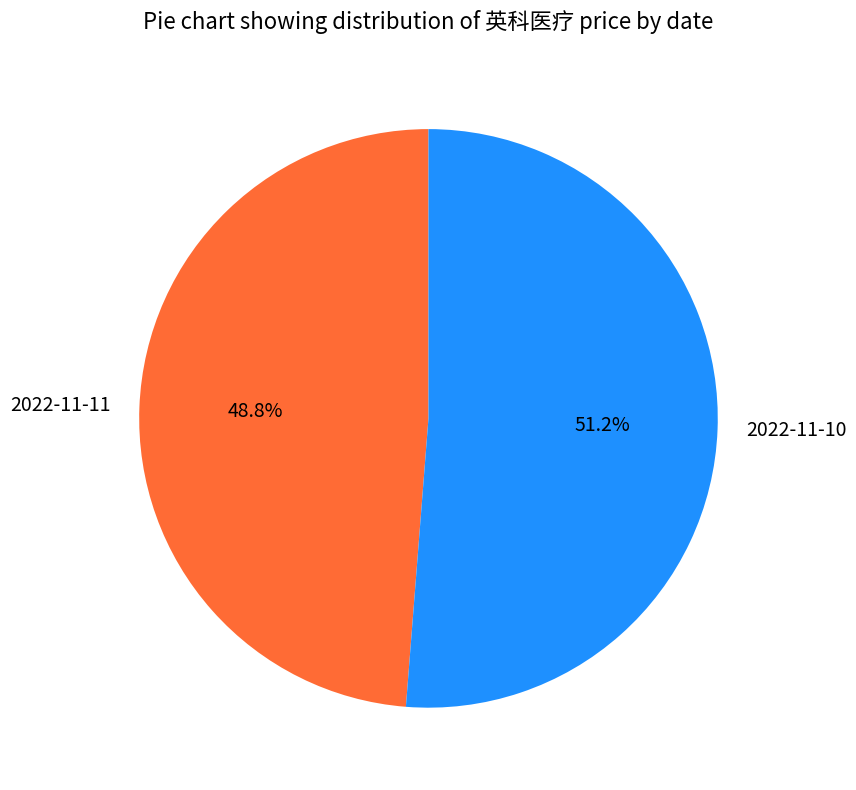

Does any single category account for the majority?

Yes